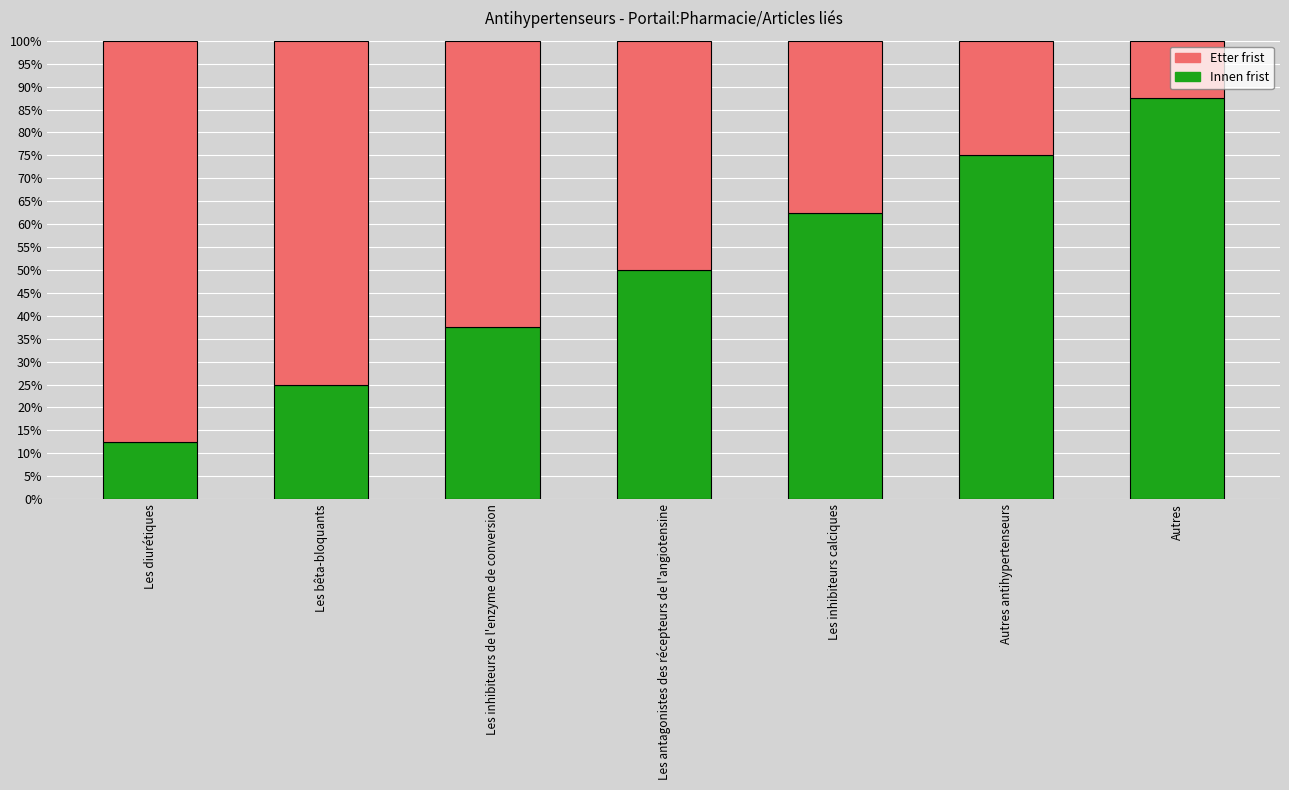

What is the total value across all series at Les diurétiques?

100.0